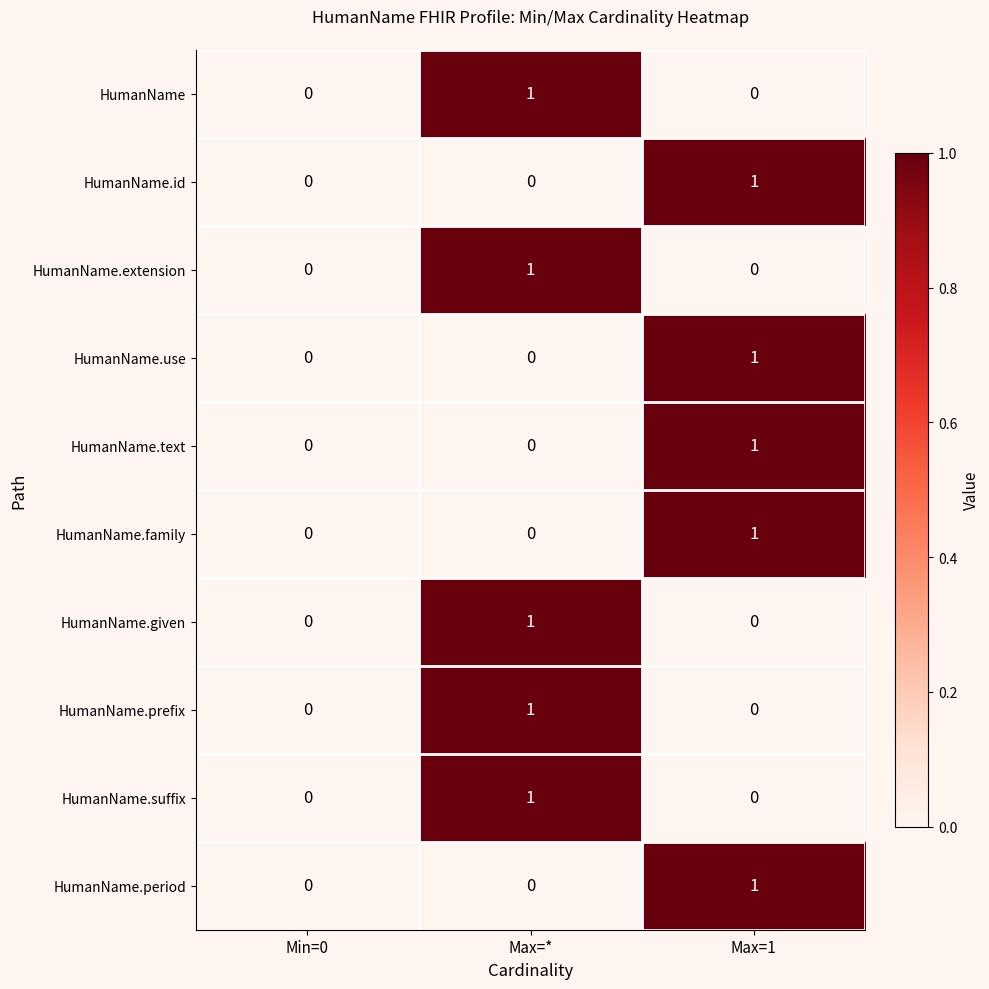

Which category has the highest value in the HumanName series?

Max=*